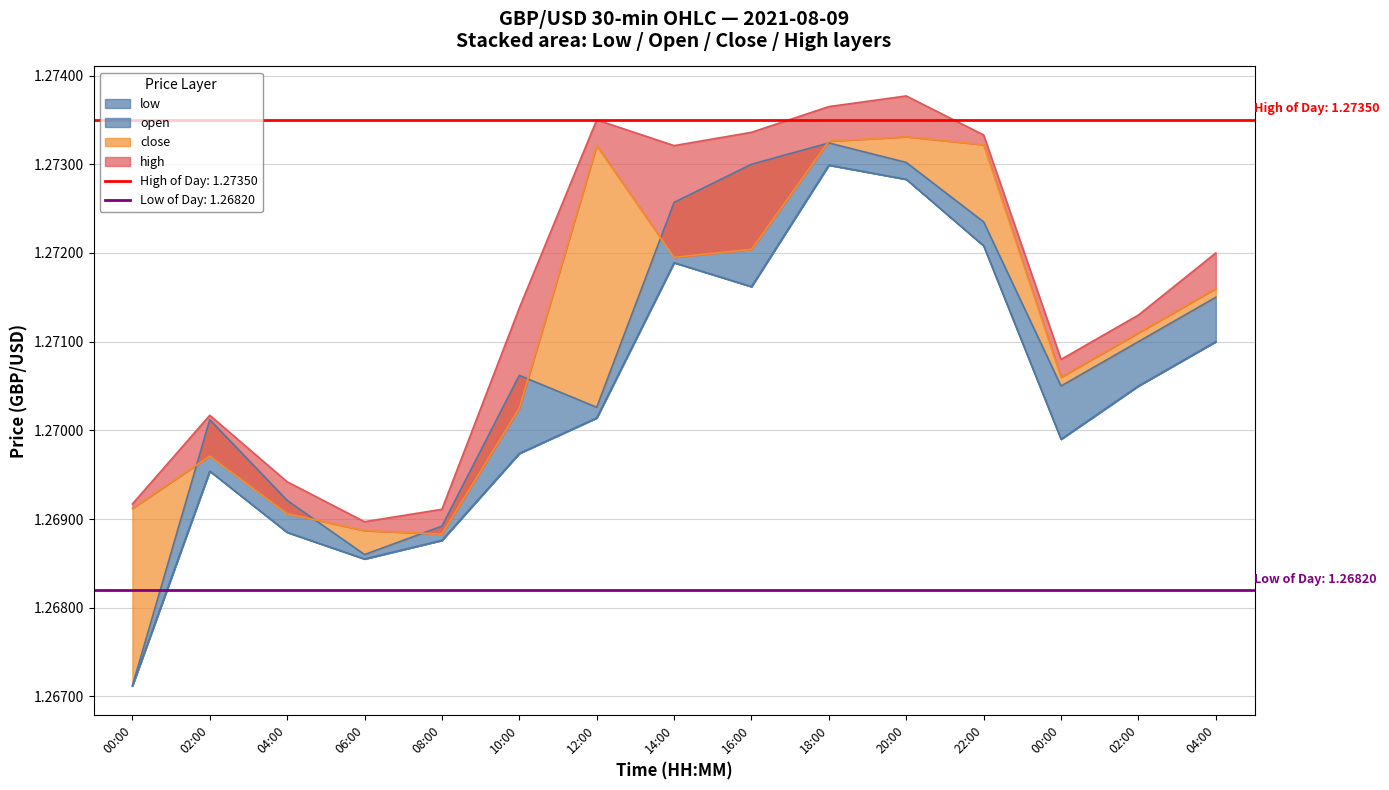

Rank the series by their maximum value, from lowest to highest.

low, open, close, high